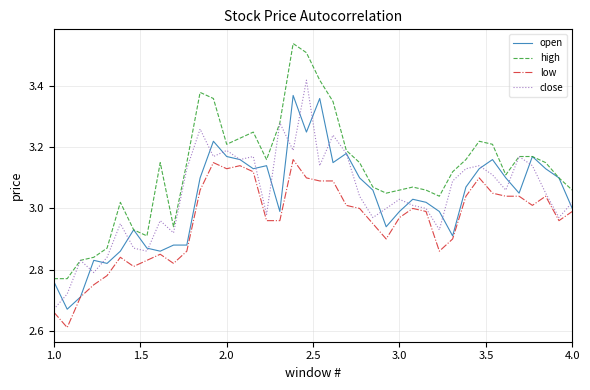

How many lines are shown in the chart?

4